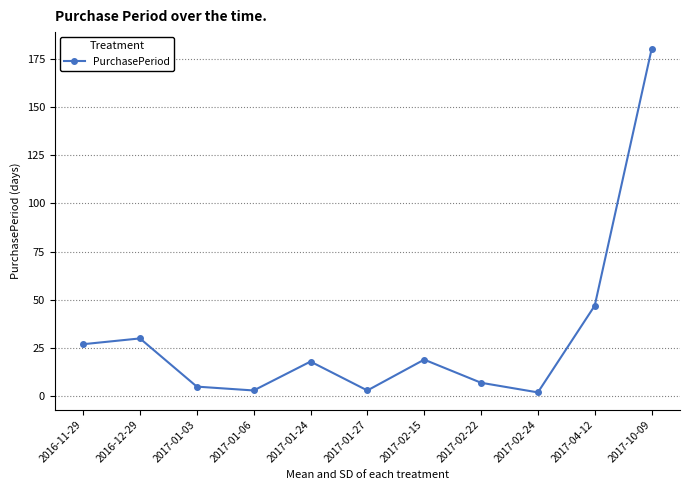

What is the ratio of the value at 2017-02-24 to the value at 2016-11-29?

0.1